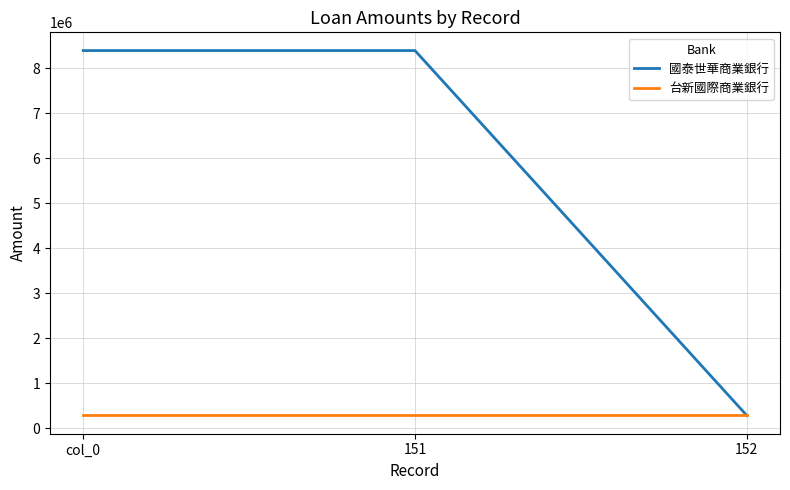

Reading left to right, what are all the values shown in this chart?

國泰世華商業銀行: col_0=8387909	151=8387909	152=288647
台新國際商業銀行: col_0=288647	151=288647	152=288647